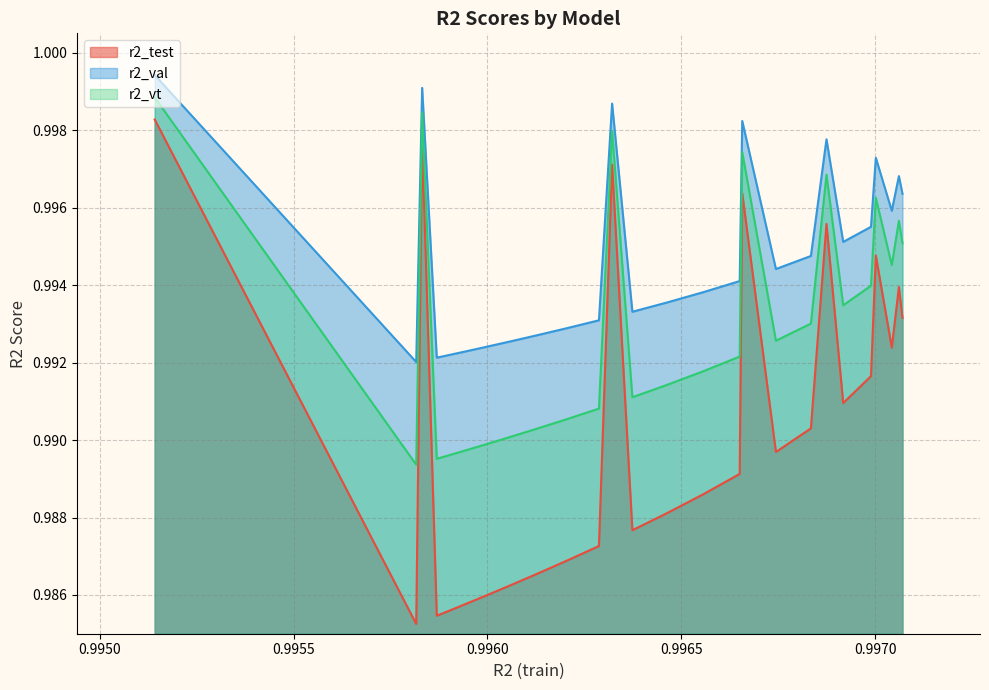

True or false: r2_val has more than 1 interior local peaks.

True